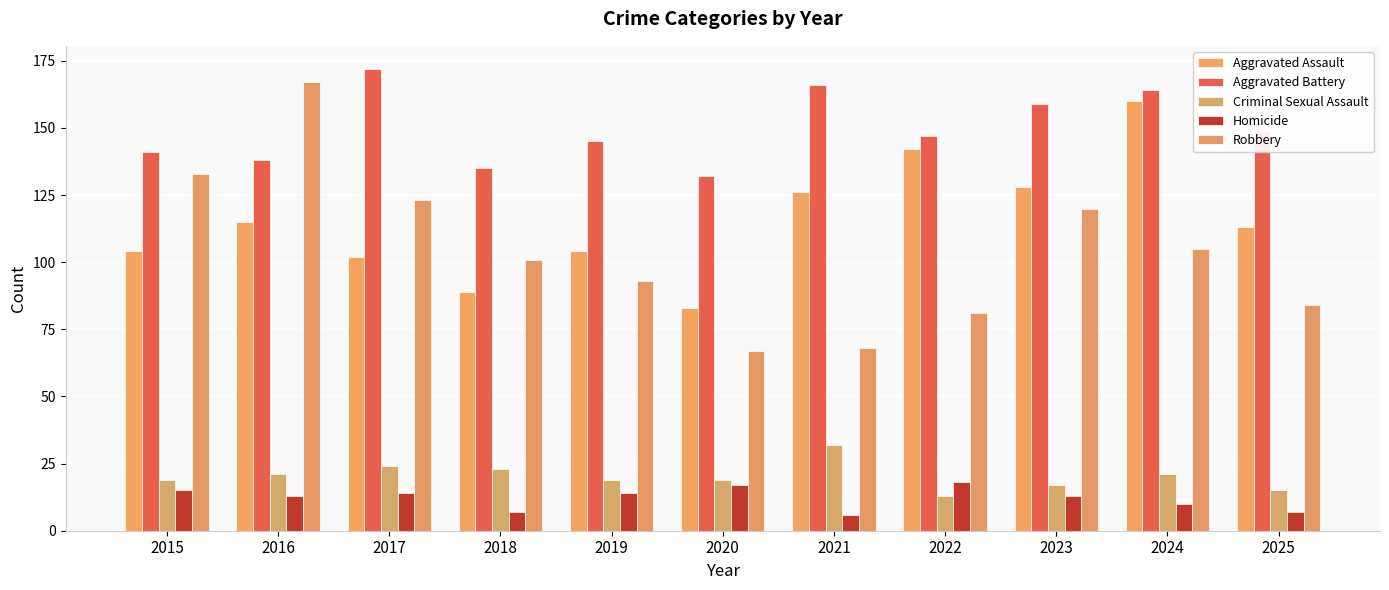

Which category has the highest value in the Criminal Sexual Assault series?

2021